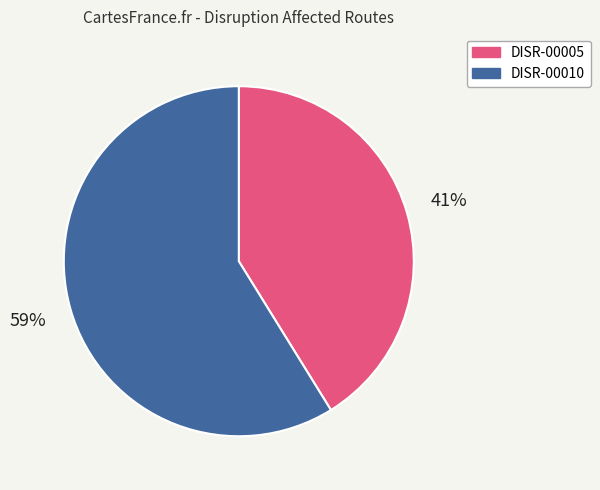

Which has a higher value, DISR-00010 or DISR-00005?

DISR-00010